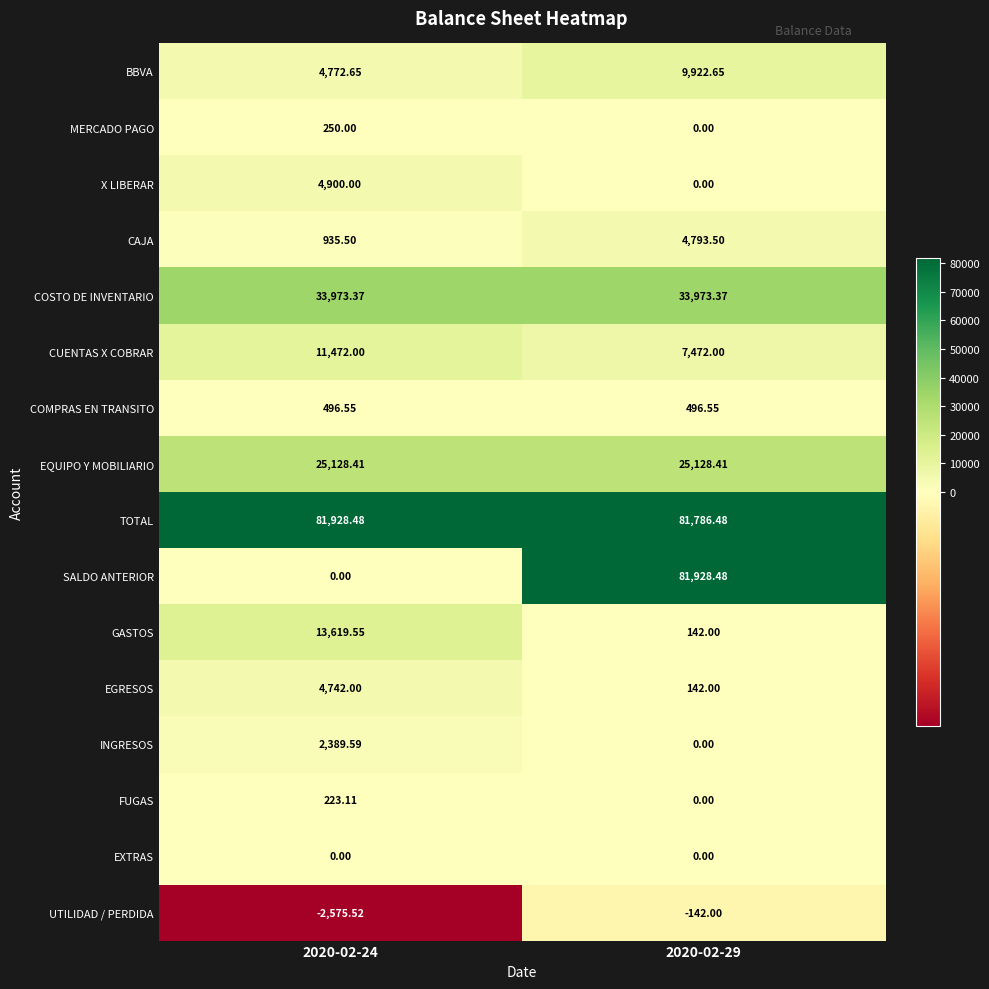

Is the value of GASTOS at 2020-02-24 greater than the value of EGRESOS at 2020-02-29?

Yes